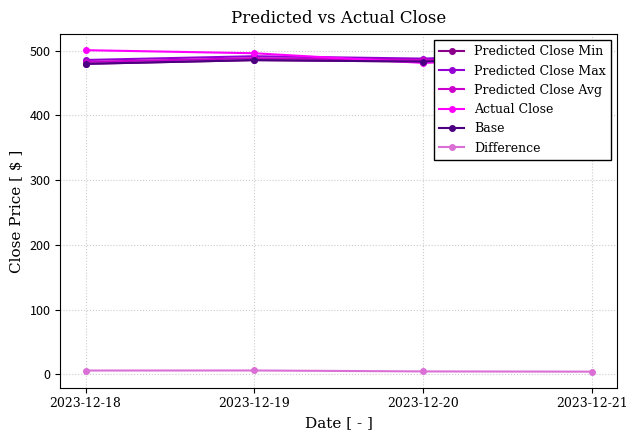

In Base, how many points are lower than both neighbors (excluding endpoints)?

1